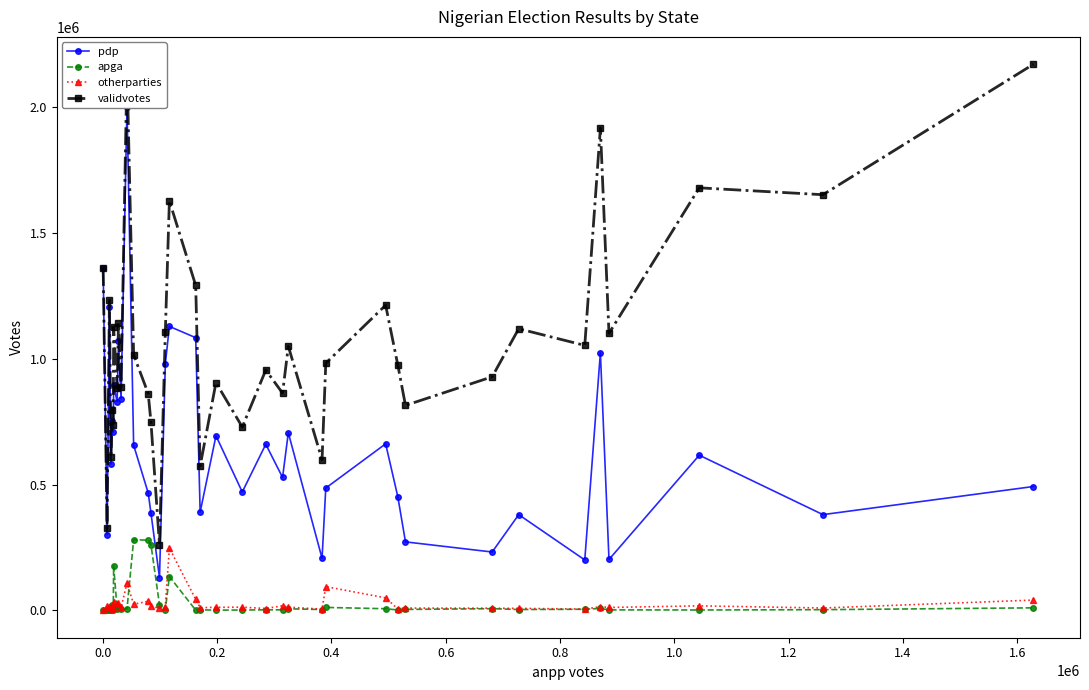

At how many categories does at least one series exceed 2082077?

2